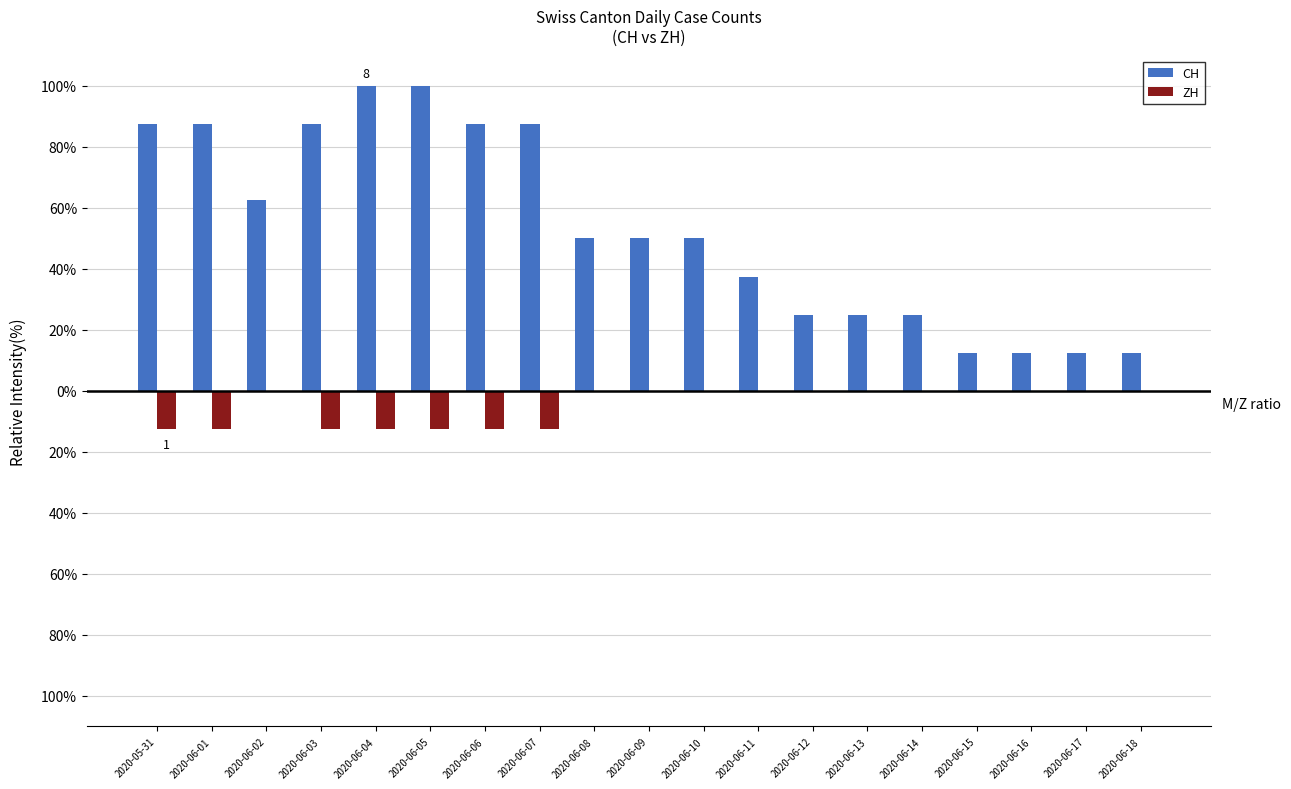

What are all the series names shown in the legend?

CH, ZH